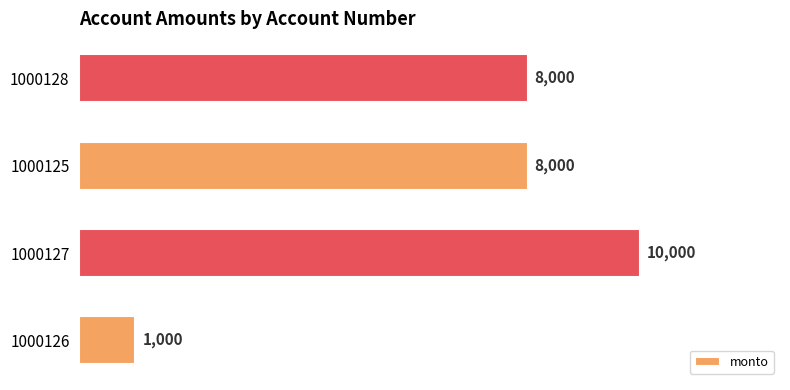

The value at 1000127 is 17268. True or false?

False